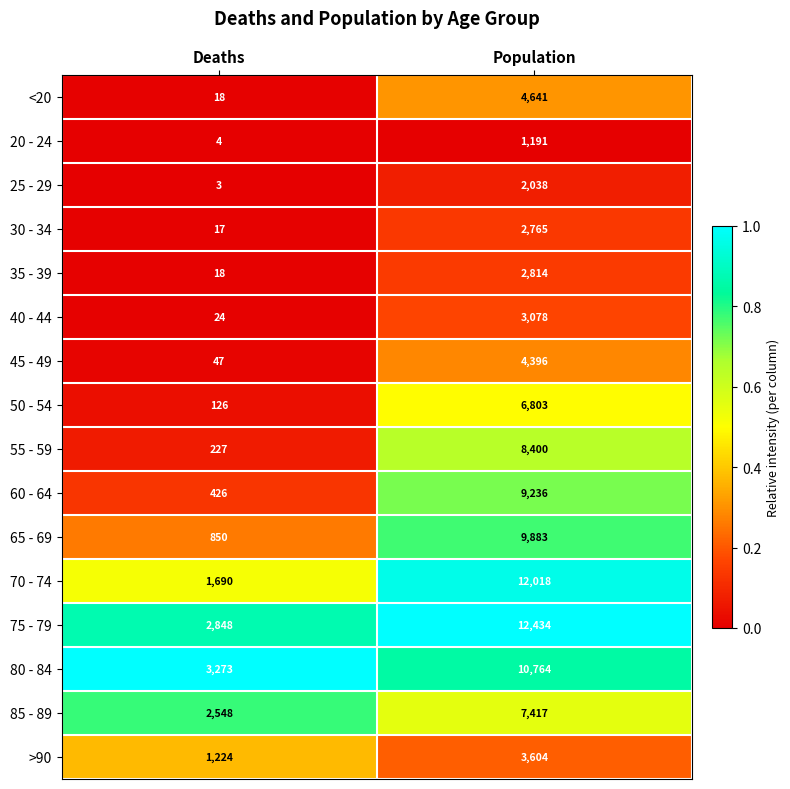

The 50 - 54 series shows 80 at Deaths. True or false?

False